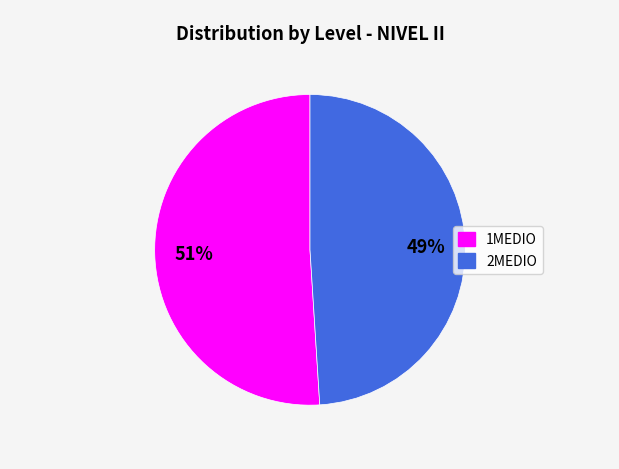

What is the smallest slice in the pie chart?

2MEDIO